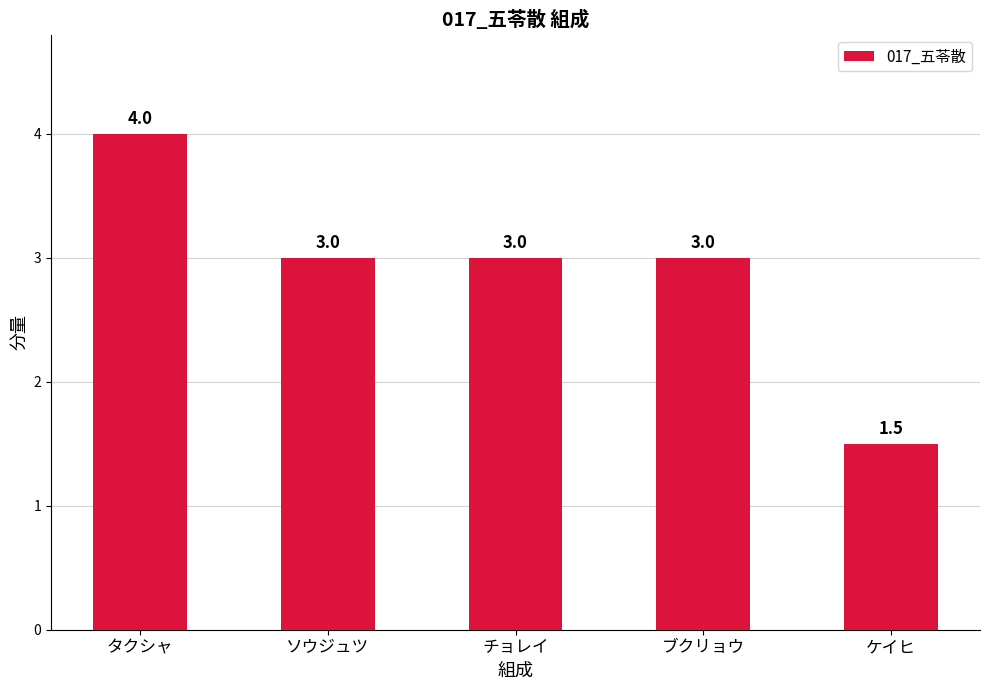

Is it true that the value at ケイヒ is 2.4?

False